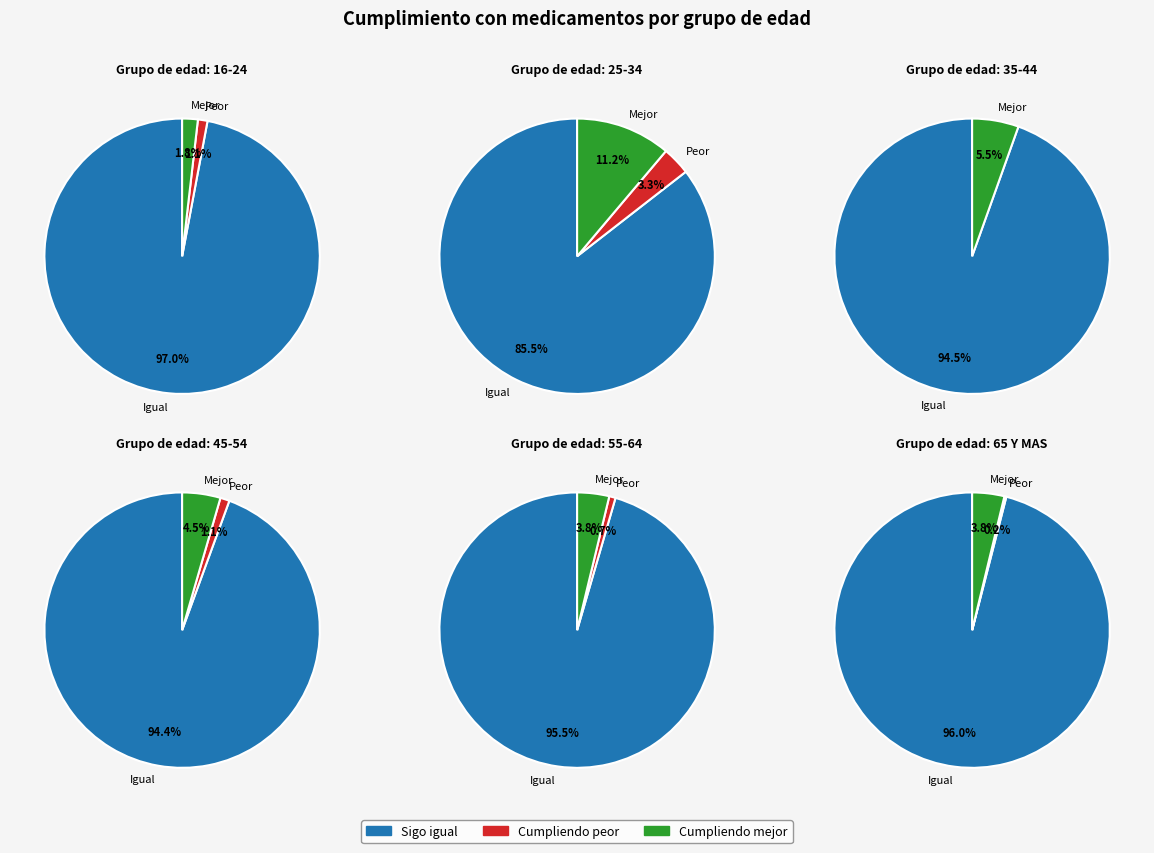

Is it true that 25-34 is 30% of the pie?

False